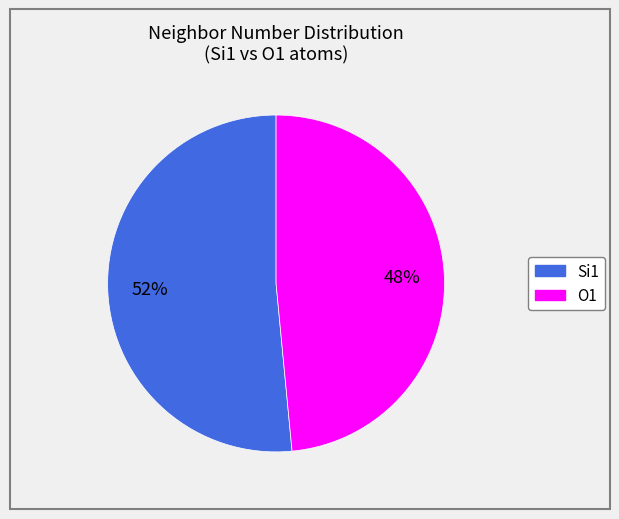

To the nearest percent, what is the average slice percentage?

50%